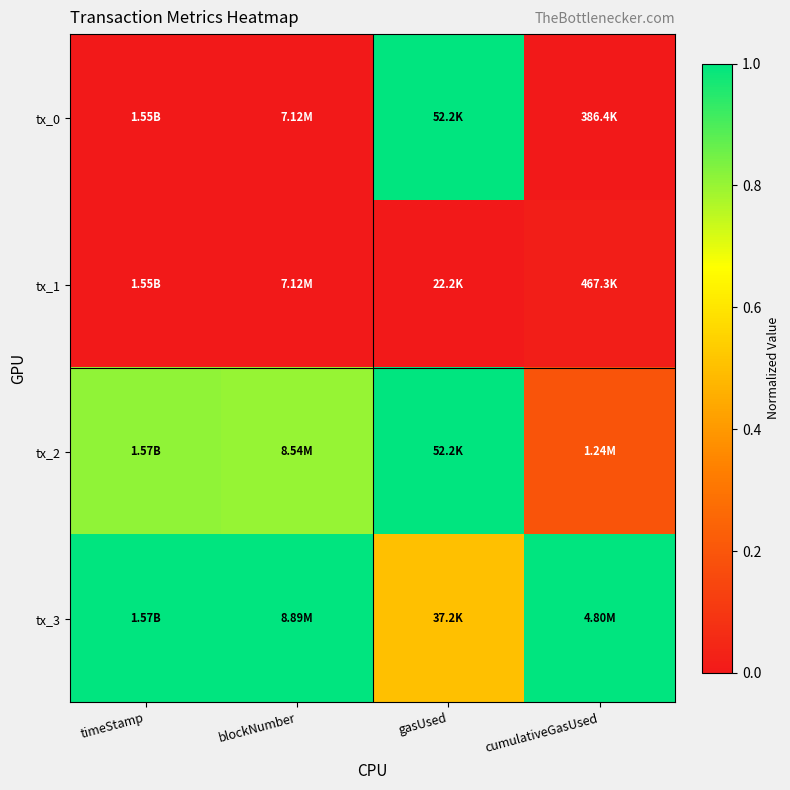

Which label corresponds to the largest value in the chart?

gasUsed